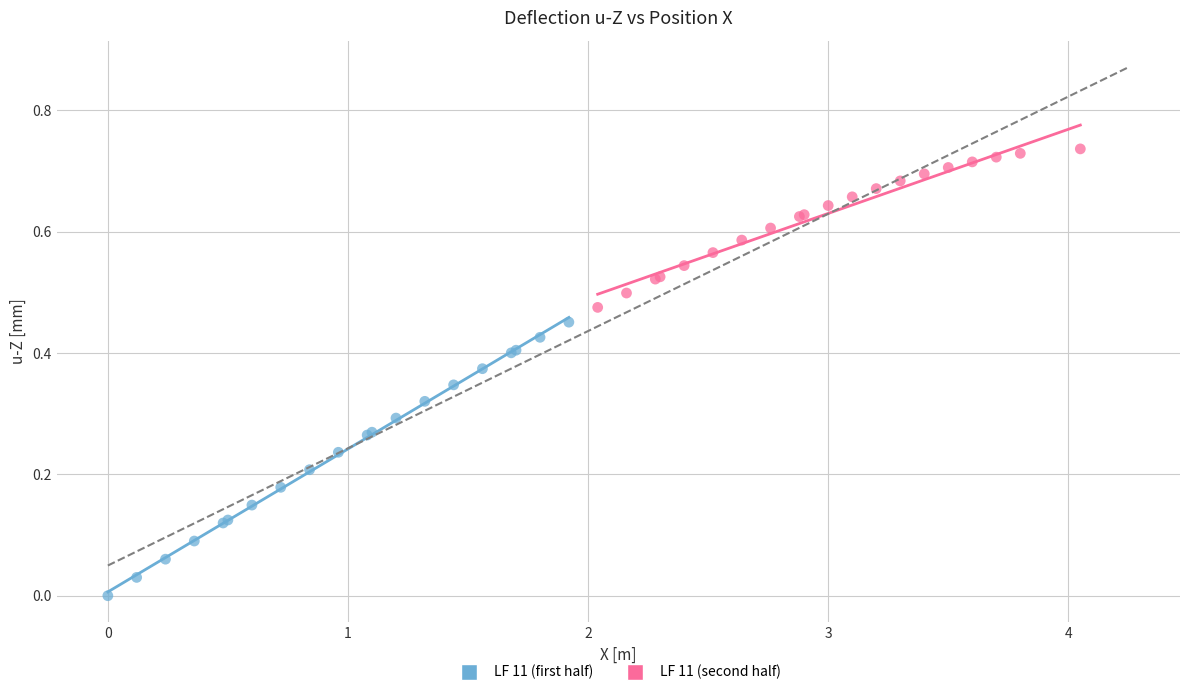

Which series contains the lowest Y value?

LF 11 (first half)